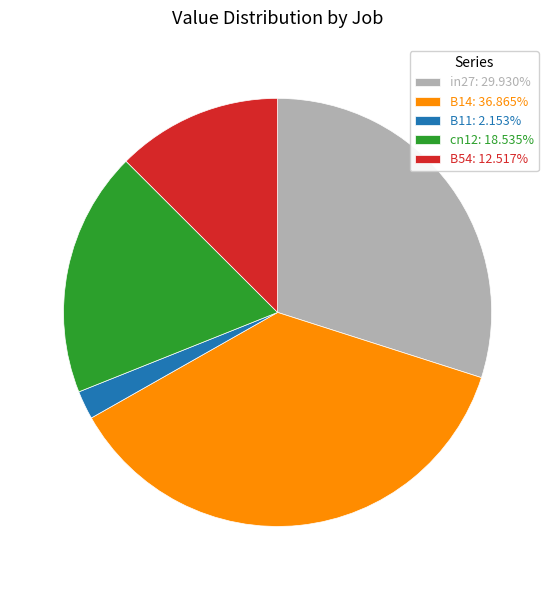

Is there a majority slice in this chart?

No